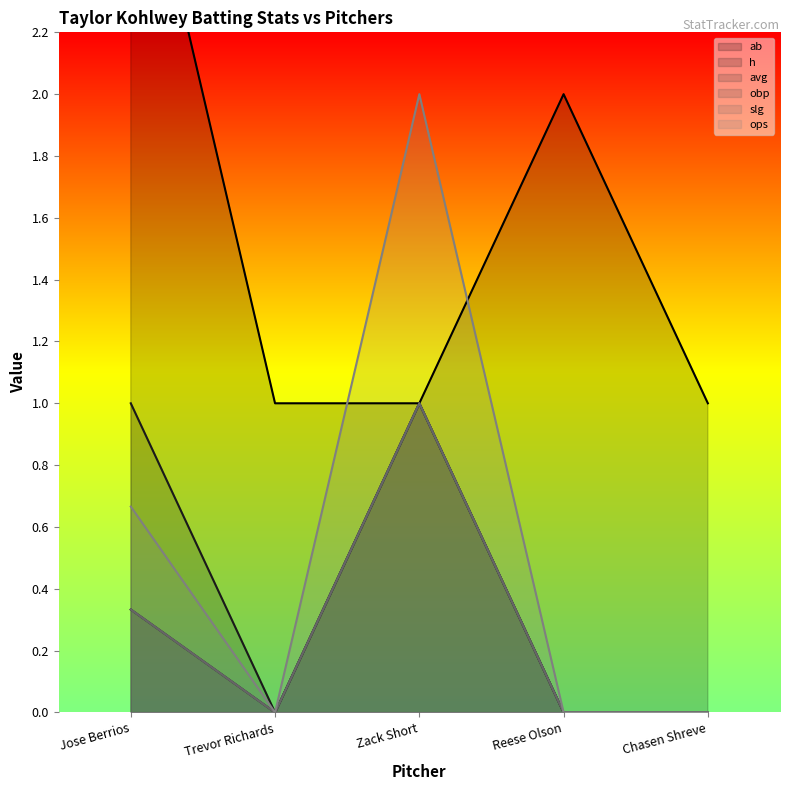

What is the difference between the maximum and minimum values in the ops series?

2.0